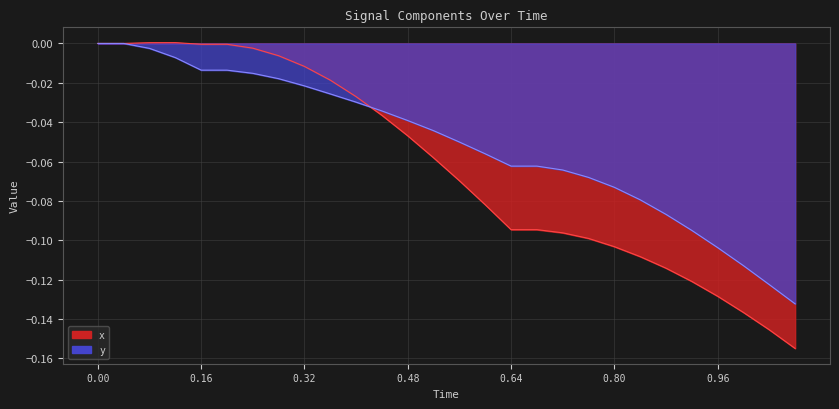

Reading left to right, transcribe all the data shown in this chart.

x: 0.0	0.0	0.0	0.0	-0.0	-0.0	-0.0	-0.0	-0.0	-0.0	-0.0	-0.0	-0.0	-0.1	-0.1	-0.1	-0.1	-0.1	-0.1	-0.1	-0.1	-0.1	-0.1	-0.1	-0.1	-0.1	-0.1	-0.2
y: 0.0	0.0	-0.0	-0.0	-0.0	-0.0	-0.0	-0.0	-0.0	-0.0	-0.0	-0.0	-0.0	-0.0	-0.1	-0.1	-0.1	-0.1	-0.1	-0.1	-0.1	-0.1	-0.1	-0.1	-0.1	-0.1	-0.1	-0.1